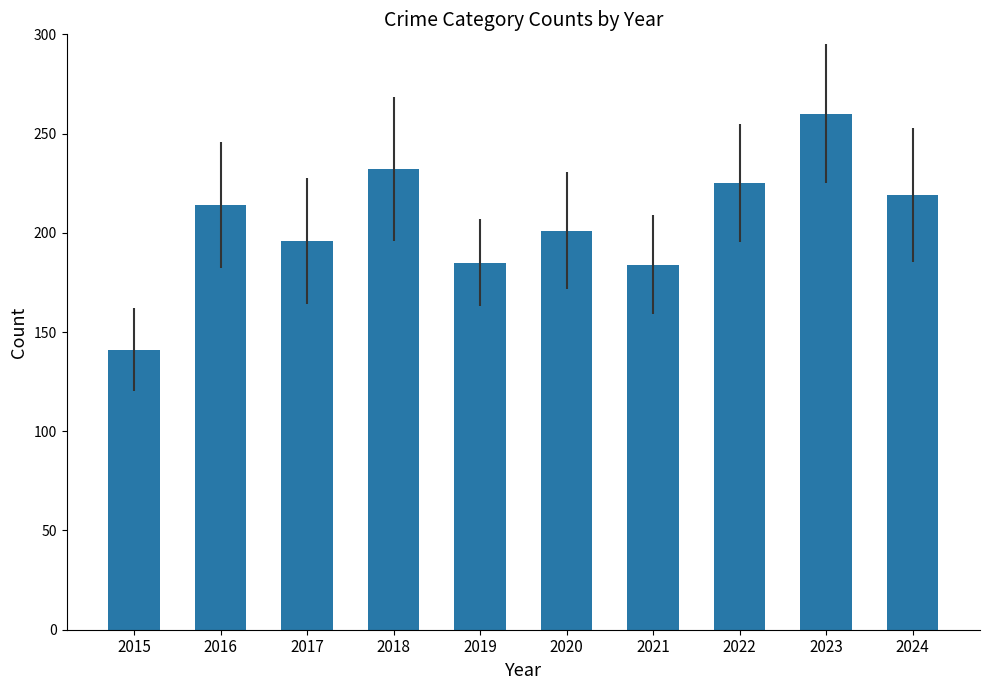

What is the sum of all values?

2057